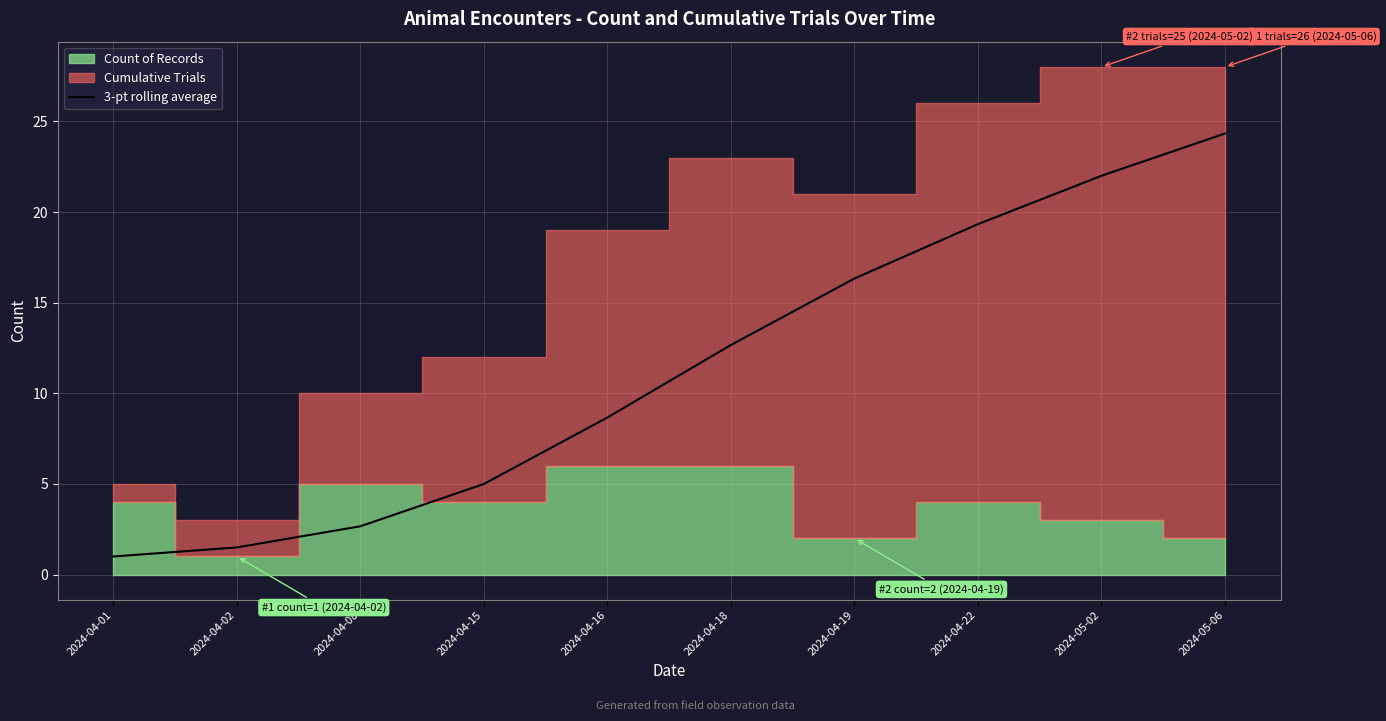

Where does the 3-pt rolling average series first go above 12?

2024-04-18